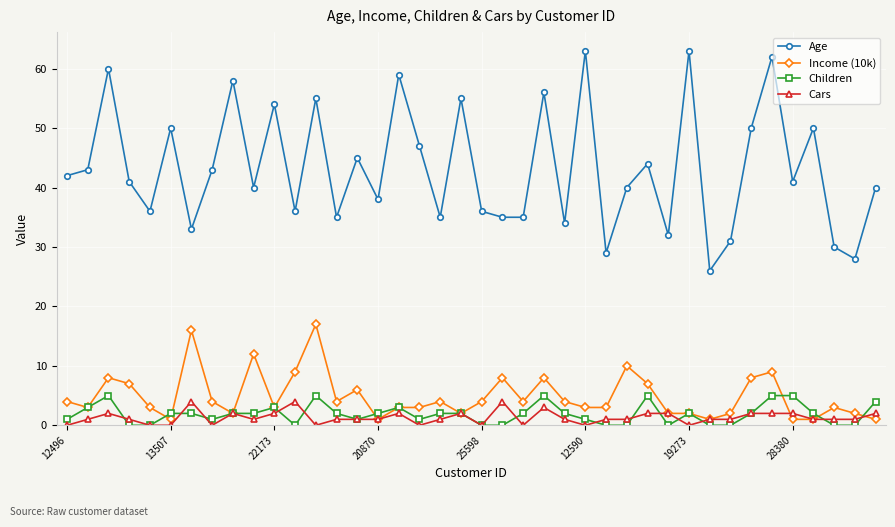

True or false: Children and Age intersect in this chart.

False